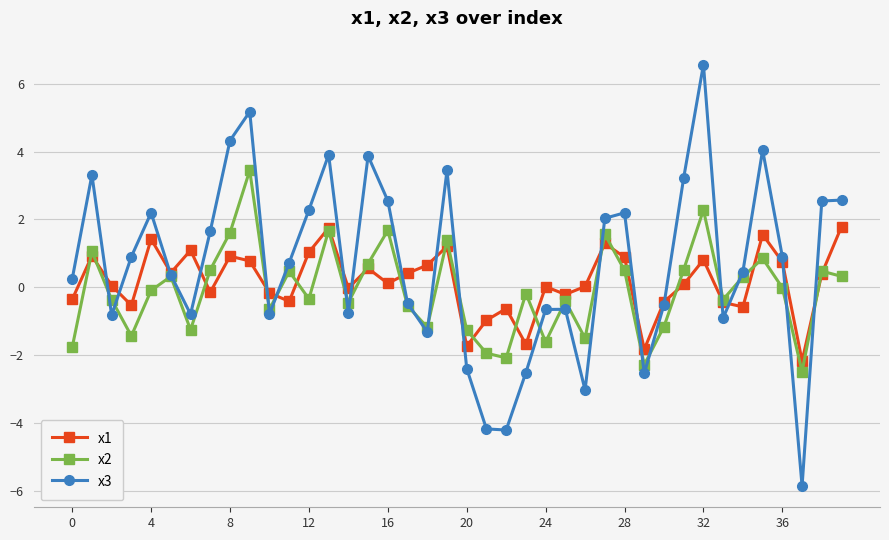

What is the maximum value shown in the chart?

6.6